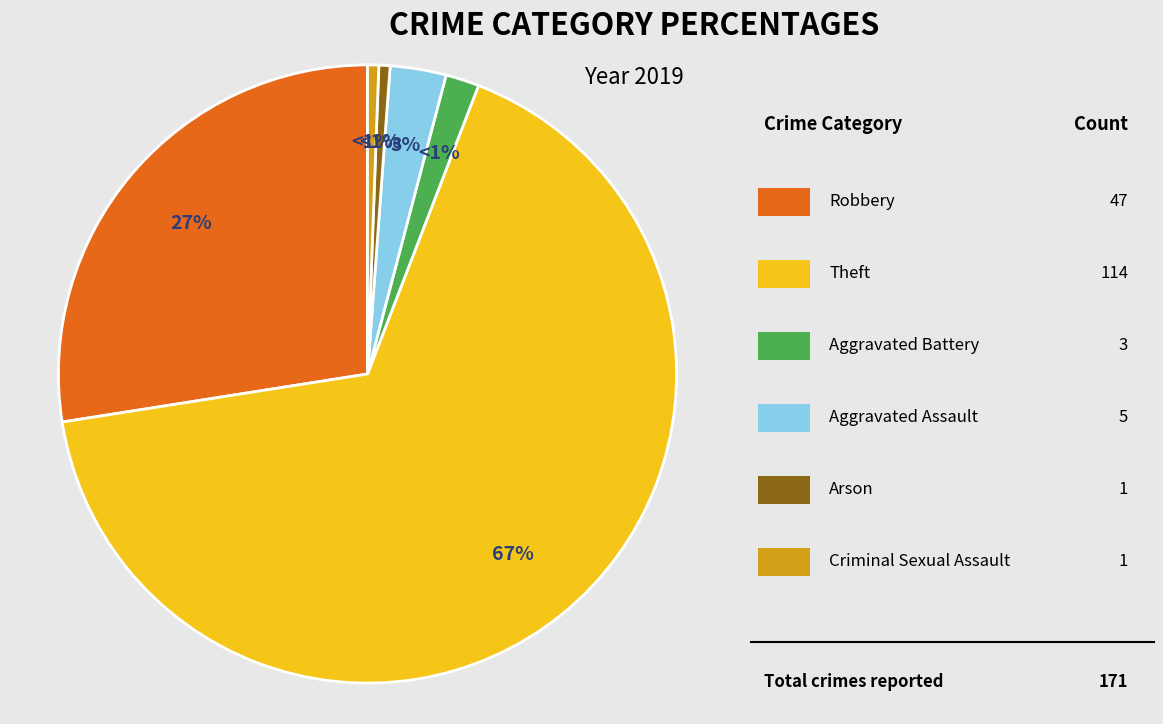

Which has a higher value, Aggravated Assault or Theft?

Theft